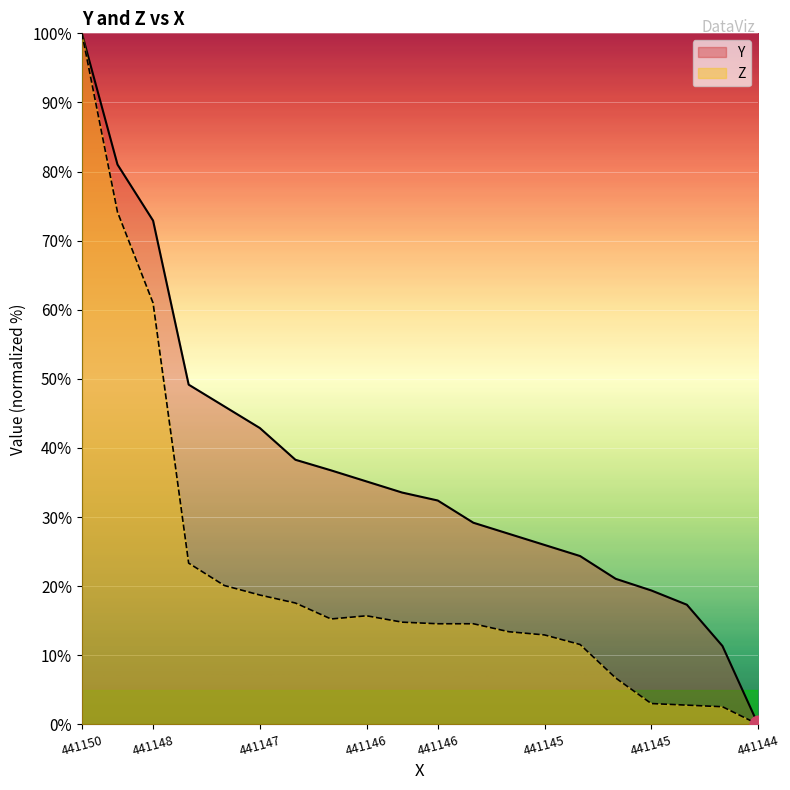

What is the value of the Y point at the 19th from the left?

11.3